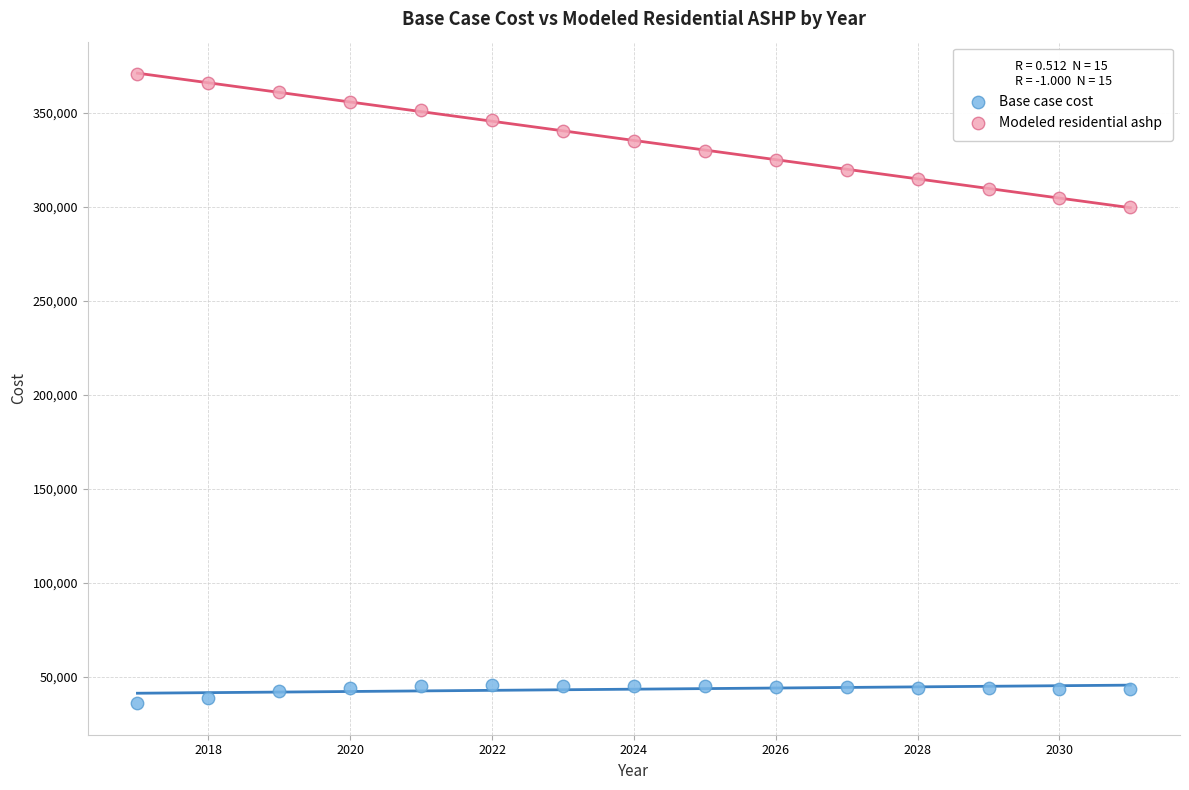

Which series contains the lowest Y value?

Base case cost